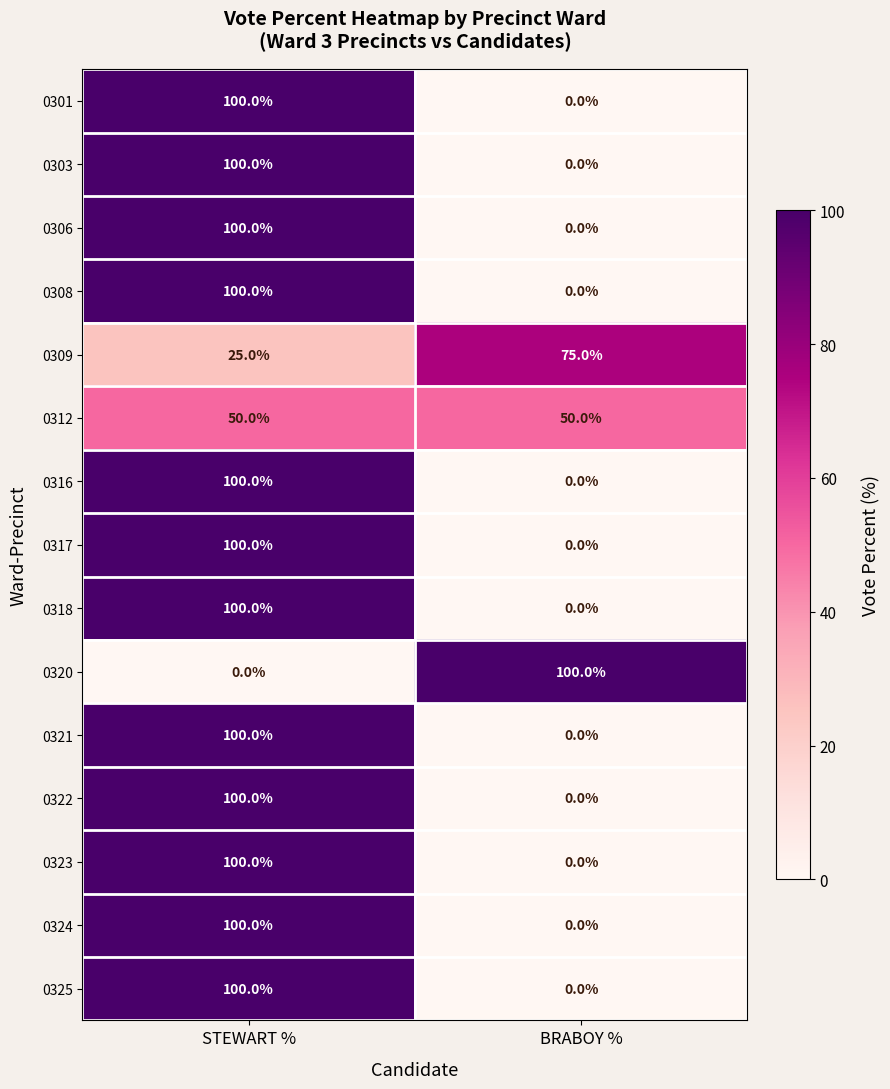

Reading right to left, extract all data points from this chart.

0301: 0	100
0303: 0	100
0306: 0	100
0308: 0	100
0309: 75	25
0312: 50	50
0316: 0	100
0317: 0	100
0318: 0	100
0320: 100	0
0321: 0	100
0322: 0	100
0323: 0	100
0324: 0	100
0325: 0	100